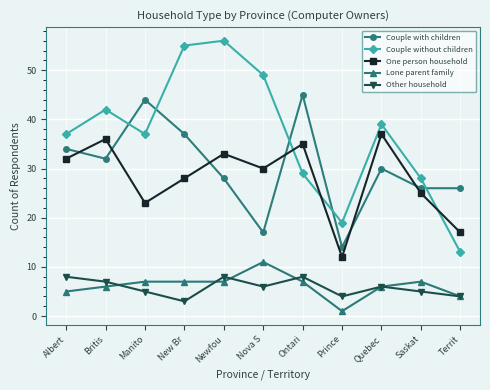

How many interior local valleys does the Other household series have?

3